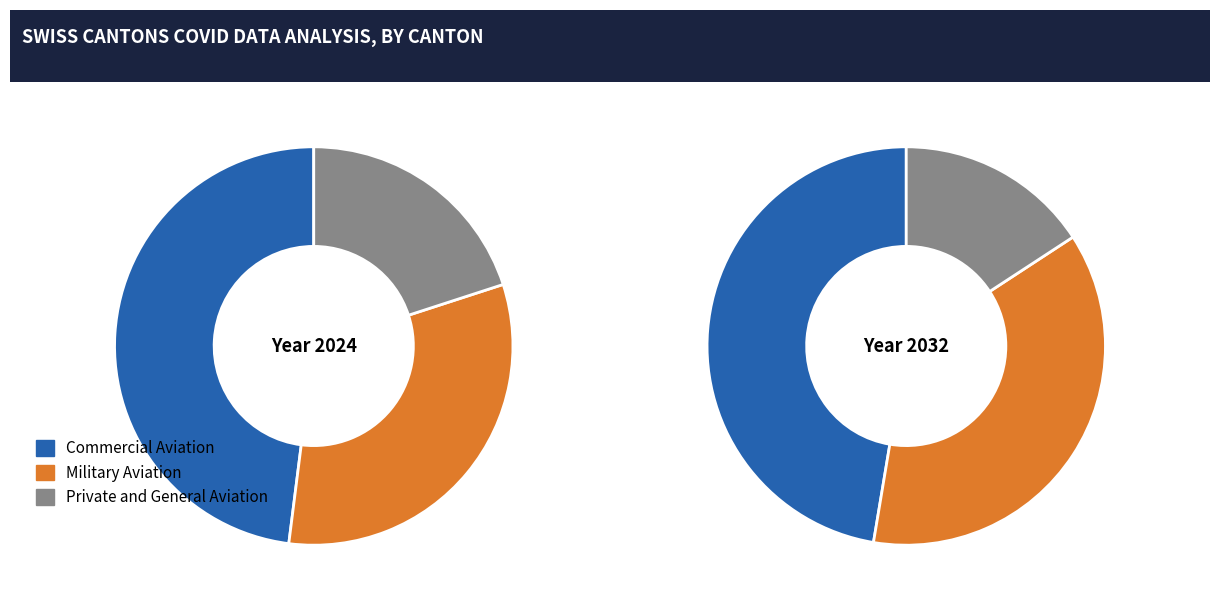

Does 19 represent more than half of the total?

No